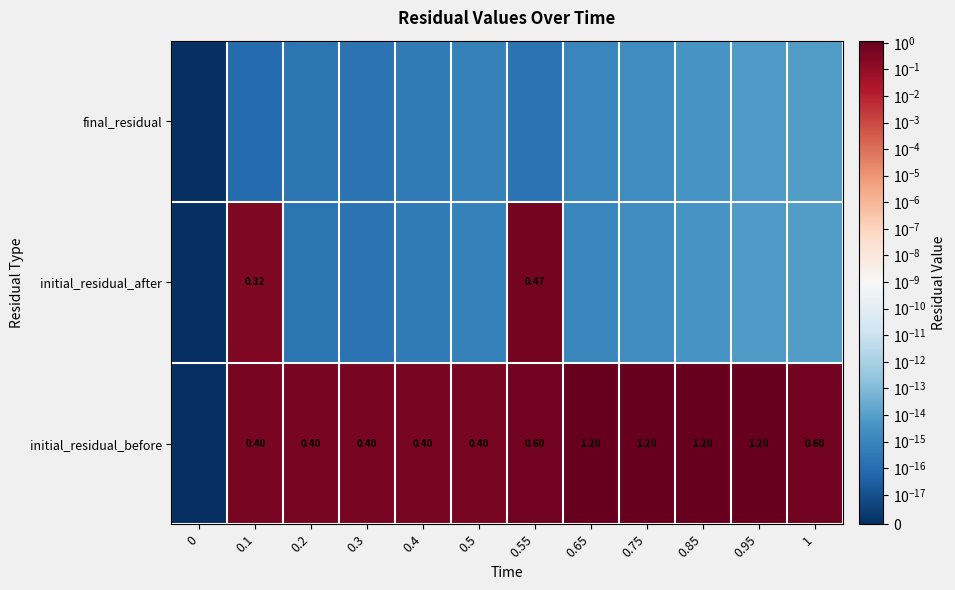

The value of final_residual at 0.5 is 0.0. True or false?

True